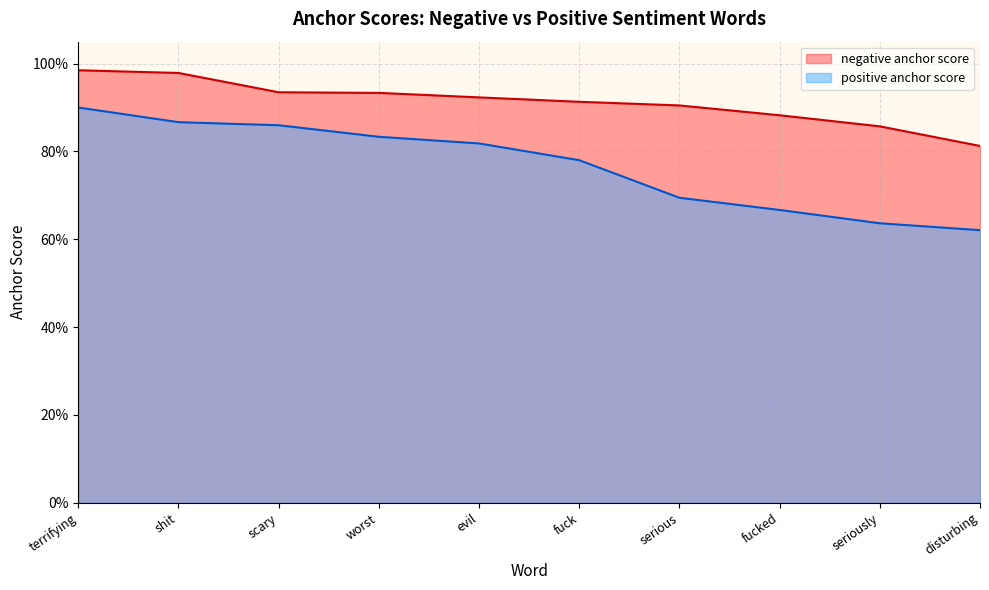

The value of negative anchor score at fuck is 1.6. True or false?

False